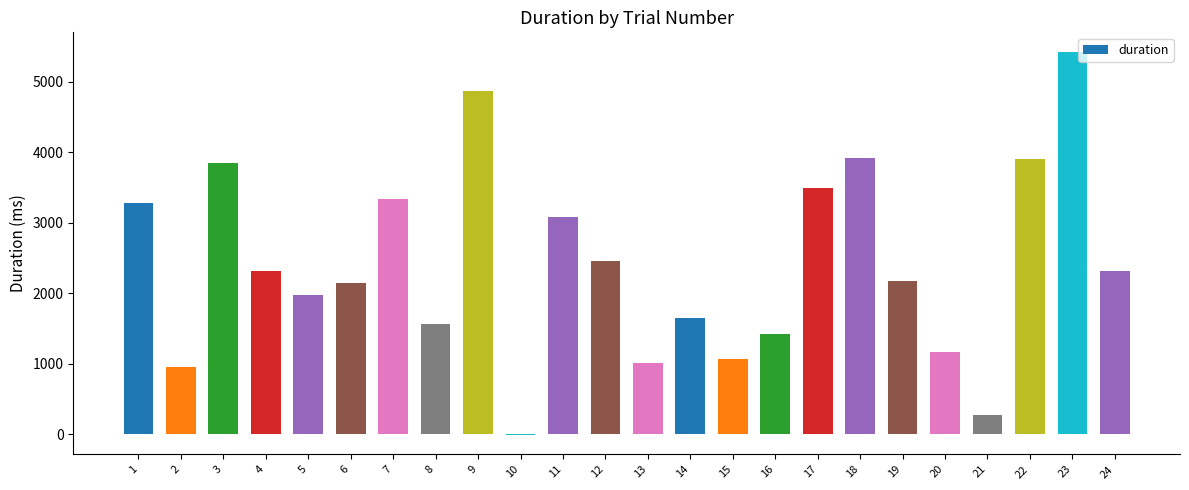

What is the greatest value displayed?

5427.2